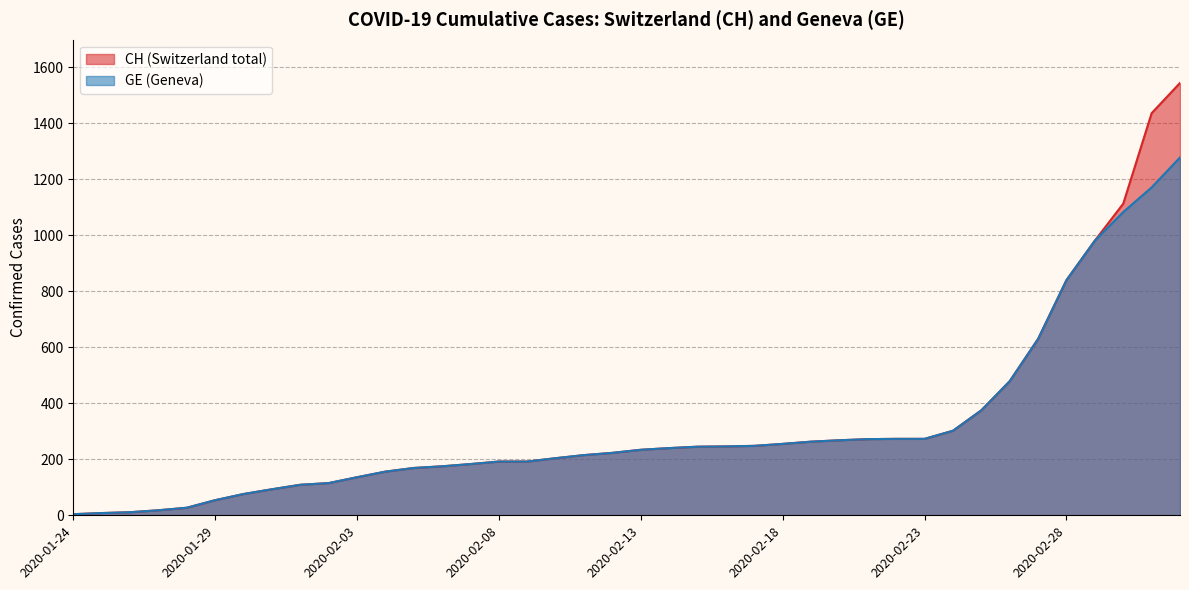

Reading right to left, list all the values displayed in this chart.

CH: 2020-03-03=1544	2020-03-02=1436	2020-03-01=1113	2020-02-29=981	2020-02-28=840	2020-02-27=630	2020-02-26=479	2020-02-25=375	2020-02-24=302	2020-02-23=273	2020-02-22=273	2020-02-21=272	2020-02-20=268	2020-02-19=263	2020-02-18=255	2020-02-17=248	2020-02-16=246	2020-02-15=245	2020-02-14=240	2020-02-13=234	2020-02-12=223	2020-02-11=215	2020-02-10=204	2020-02-09=192	2020-02-08=192	2020-02-07=183	2020-02-06=175	2020-02-05=169	2020-02-04=156	2020-02-03=136	2020-02-02=115	2020-02-01=109	2020-01-31=93	2020-01-30=76	2020-01-29=54	2020-01-28=27	2020-01-27=18	2020-01-26=11	2020-01-25=8	2020-01-24=4
GE: 2020-03-03=1278	2020-03-02=1171	2020-03-01=1083	2020-02-29=981	2020-02-28=840	2020-02-27=630	2020-02-26=479	2020-02-25=375	2020-02-24=302	2020-02-23=273	2020-02-22=273	2020-02-21=272	2020-02-20=268	2020-02-19=263	2020-02-18=255	2020-02-17=248	2020-02-16=246	2020-02-15=245	2020-02-14=240	2020-02-13=234	2020-02-12=223	2020-02-11=215	2020-02-10=204	2020-02-09=192	2020-02-08=192	2020-02-07=183	2020-02-06=175	2020-02-05=169	2020-02-04=156	2020-02-03=136	2020-02-02=115	2020-02-01=109	2020-01-31=93	2020-01-30=76	2020-01-29=54	2020-01-28=27	2020-01-27=18	2020-01-26=11	2020-01-25=8	2020-01-24=4